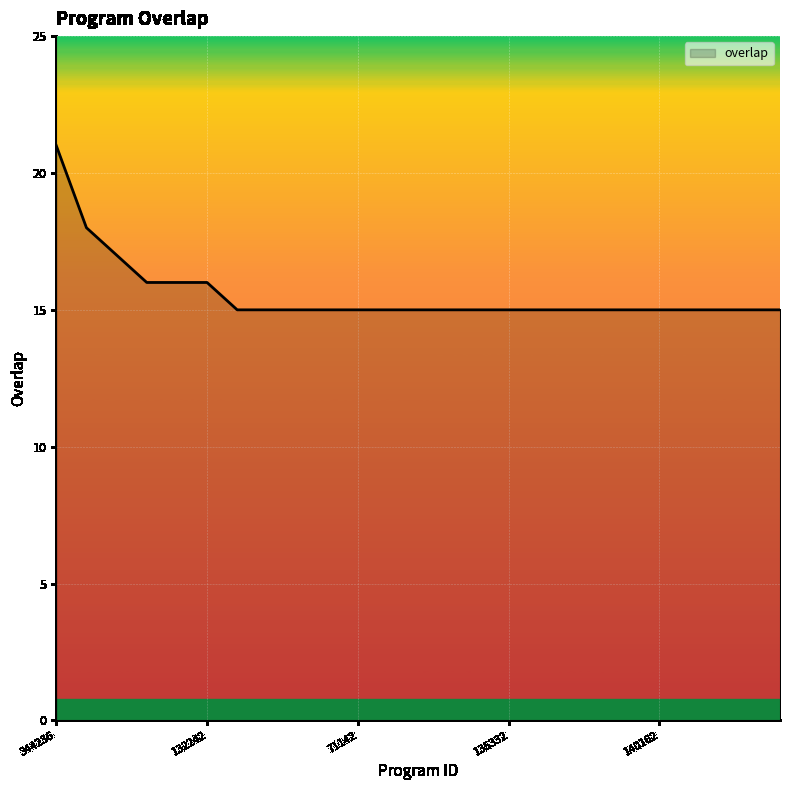

What is the greatest value displayed?

21